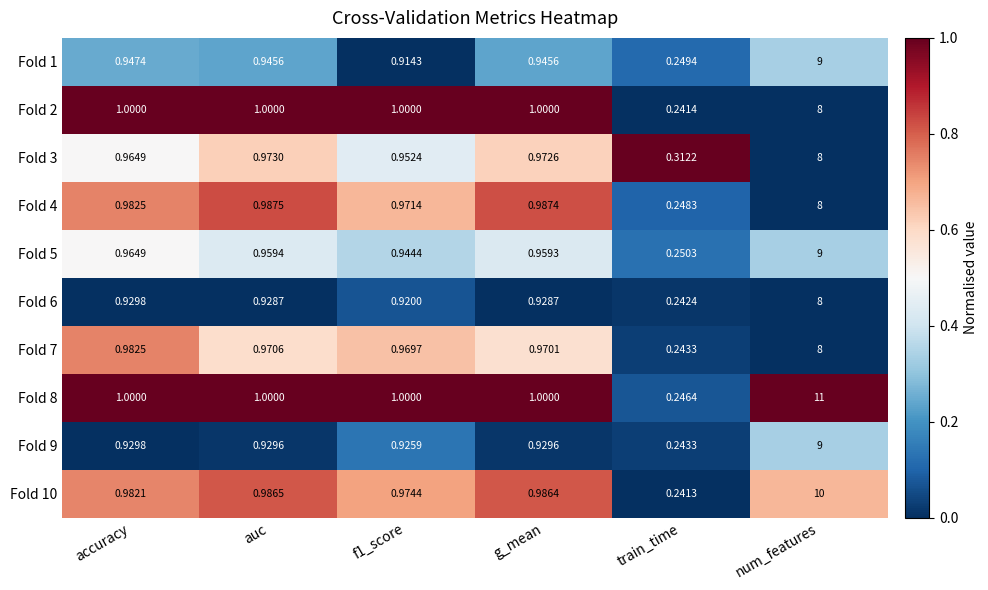

Which category has the highest value across all series?

num_features